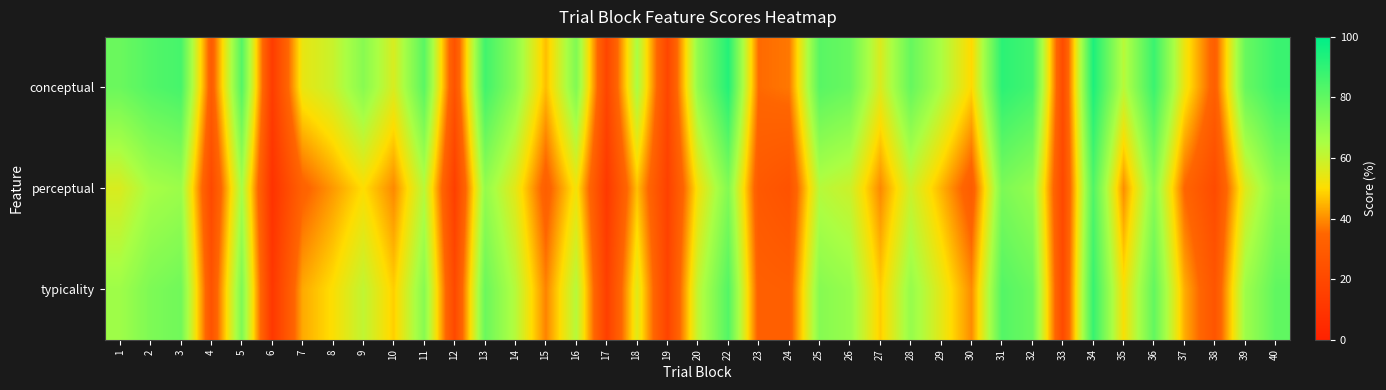

Which series has the widest spread of values?

conceptual